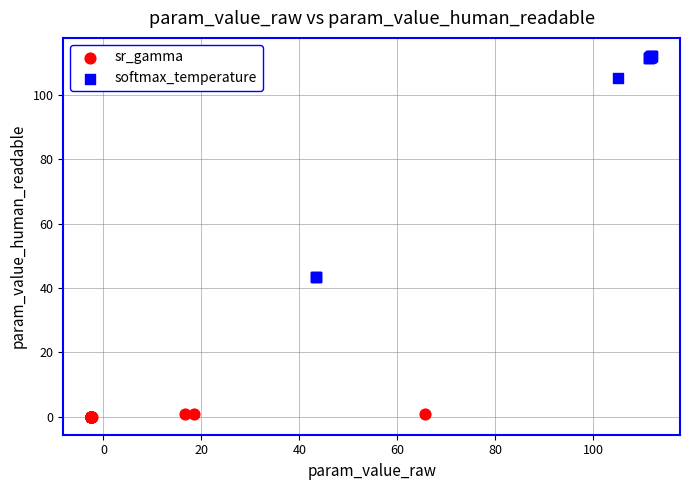

Which series has the widest spread of Y values?

softmax_temperature